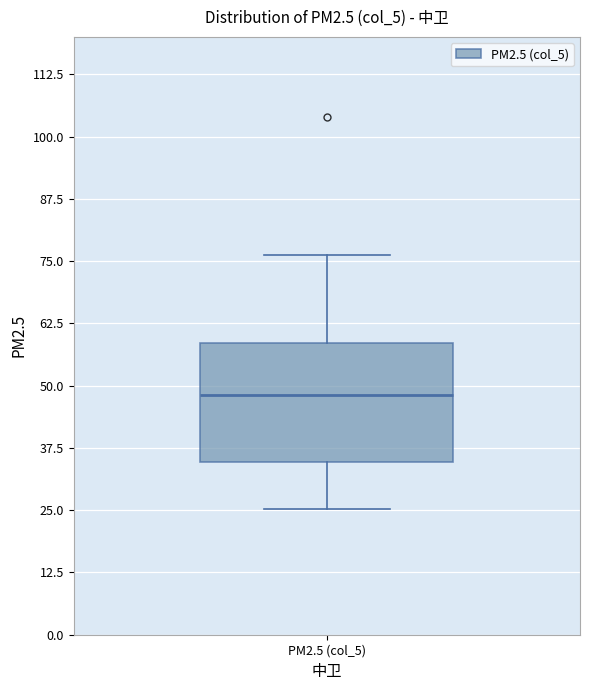

Transcribe this box plot: give where the median line is, the range the box spans, and where the two whiskers end, as read against the y-axis. The values are not printed on the chart, so give them approximately, as read against the axis.

median 48, box 34 to 58, whiskers 26 to 76